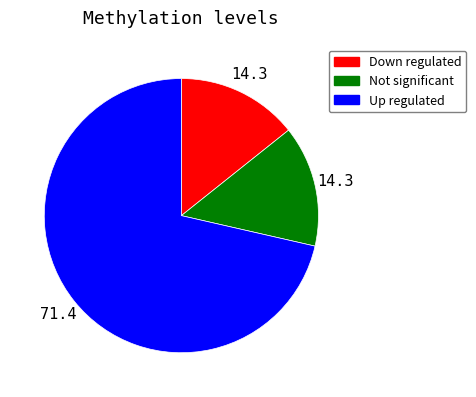

Is there any slice that represents more than half of the pie?

Yes